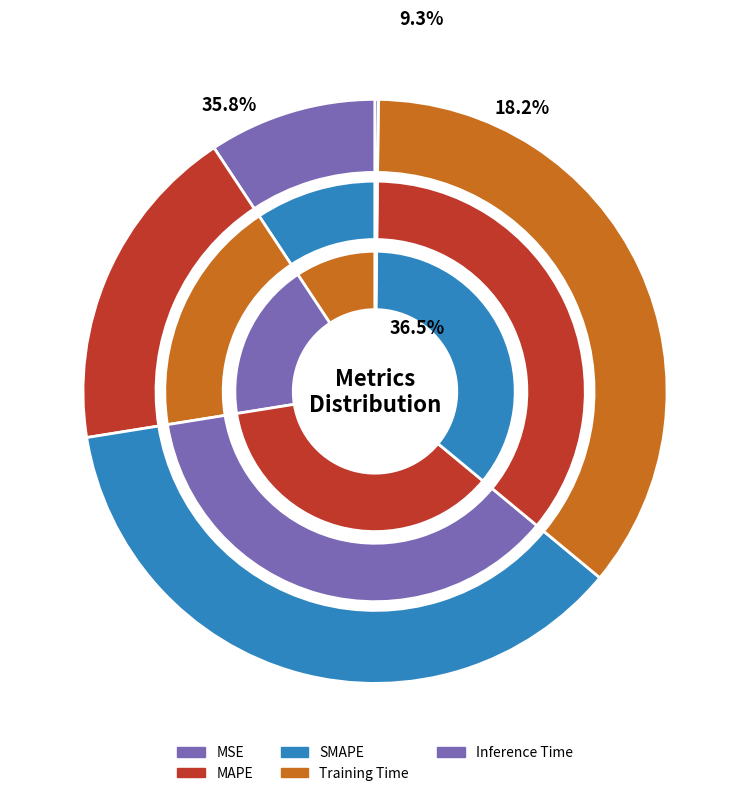

The MAPE slice represents 18% of the pie. True or false?

True